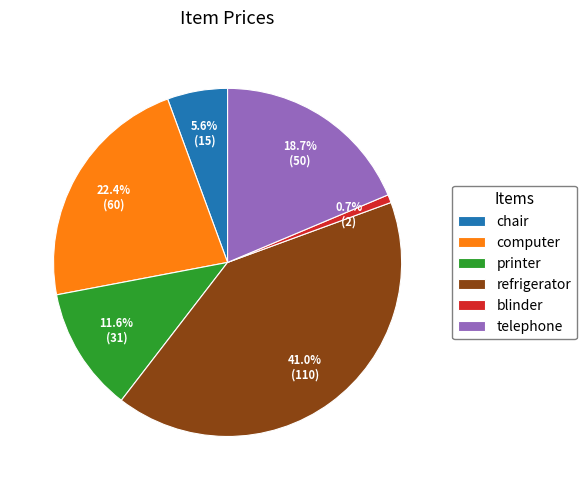

Is it true that refrigerator is 30% of the pie?

False